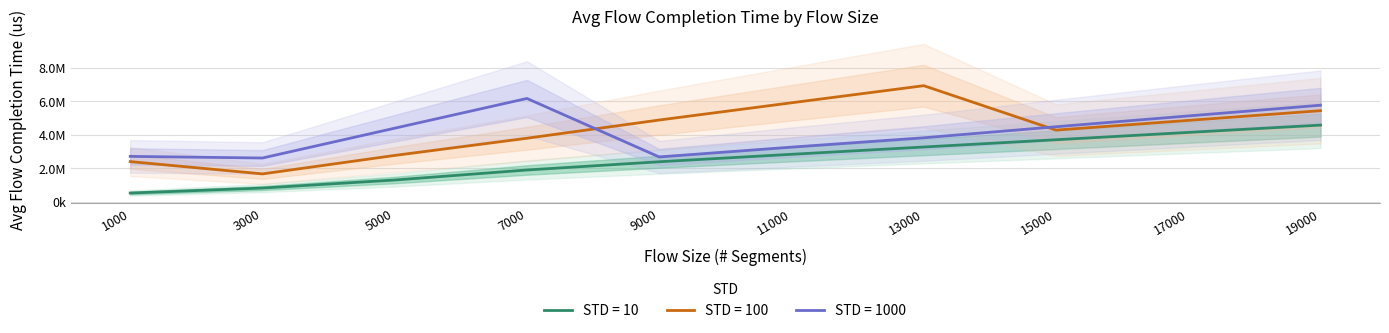

At 15000, list the series in order from largest to smallest.

STD = 1000, STD = 100, STD = 10